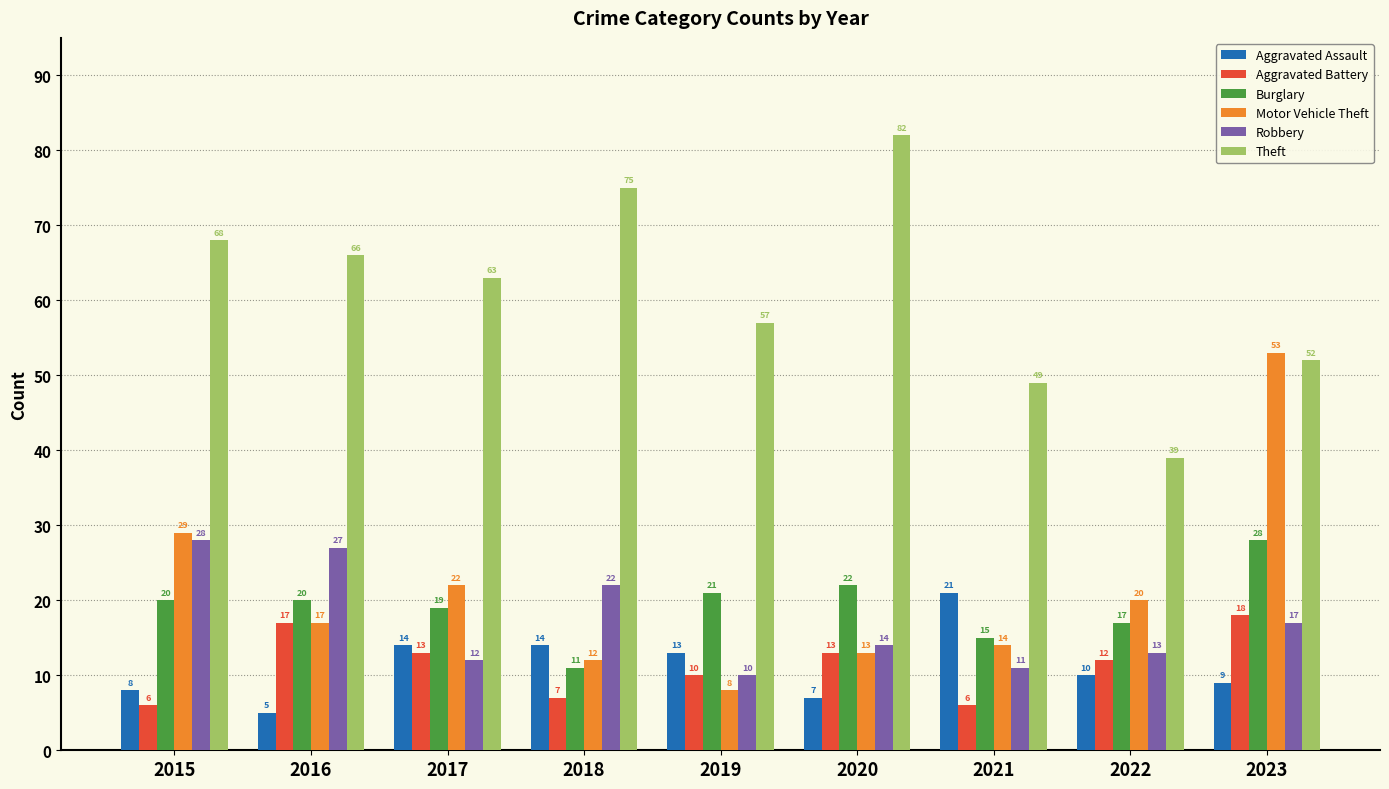

Where is Robbery nearest to the value 19?

2023